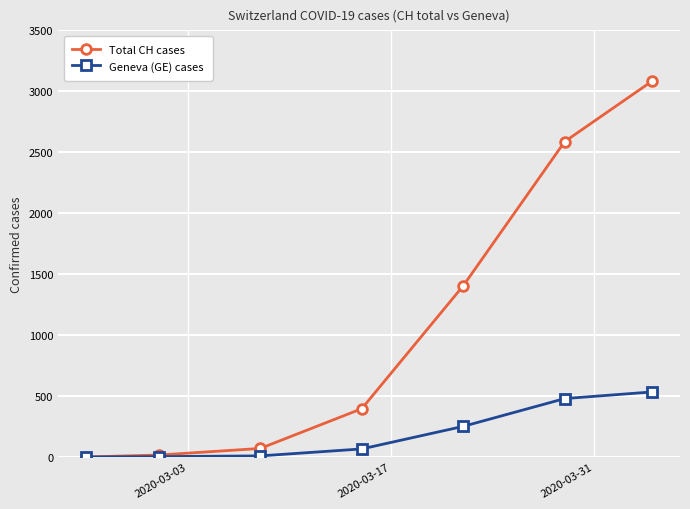

At how many categories does at least one series exceed 828?

3